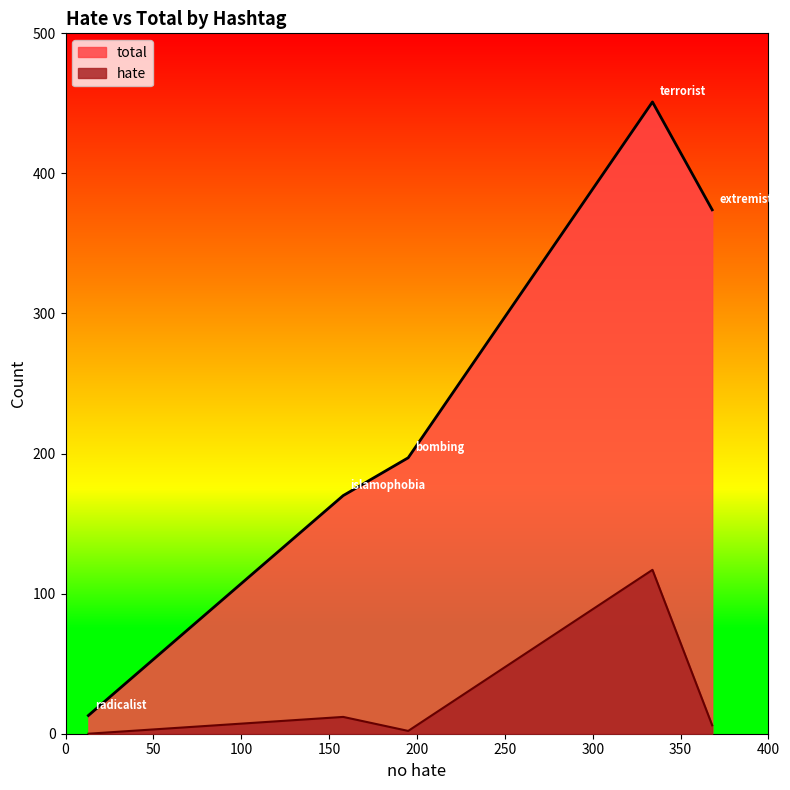

Does the chart have visible grid lines?

No